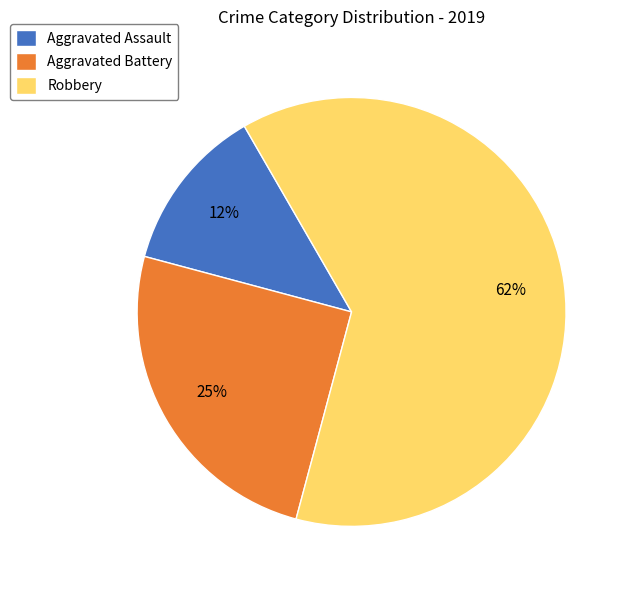

Combined, do Robbery and Aggravated Battery account for over 50%?

Yes